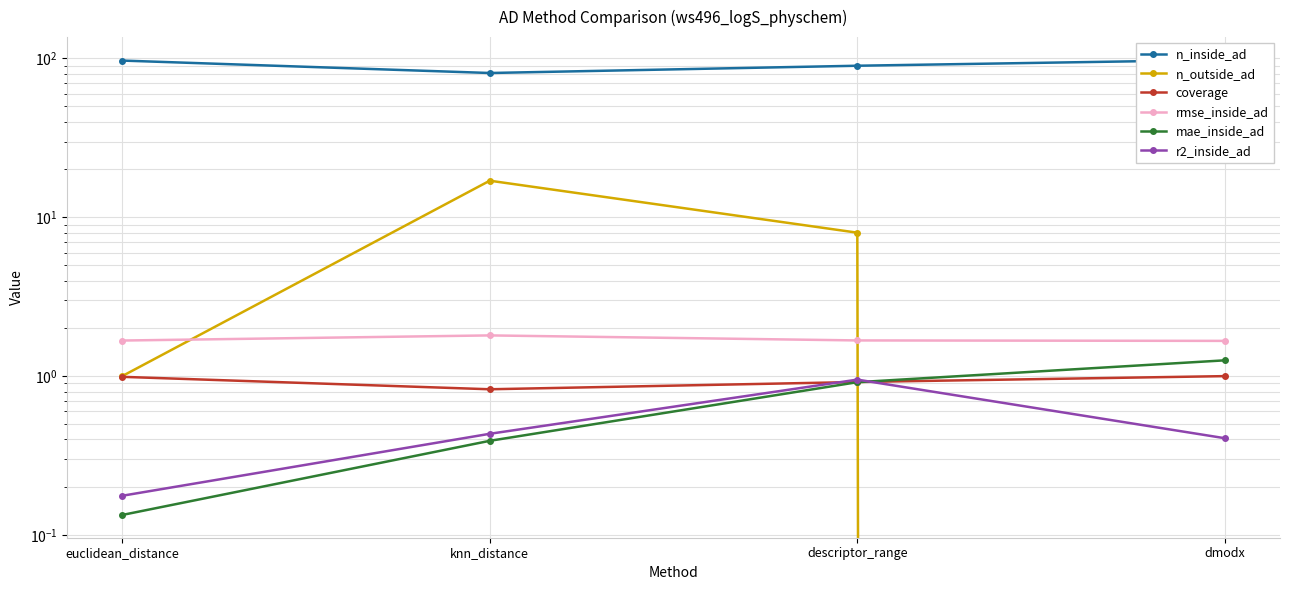

Which series ends up on top after the final intersection of n_outside_ad and mae_inside_ad?

mae_inside_ad